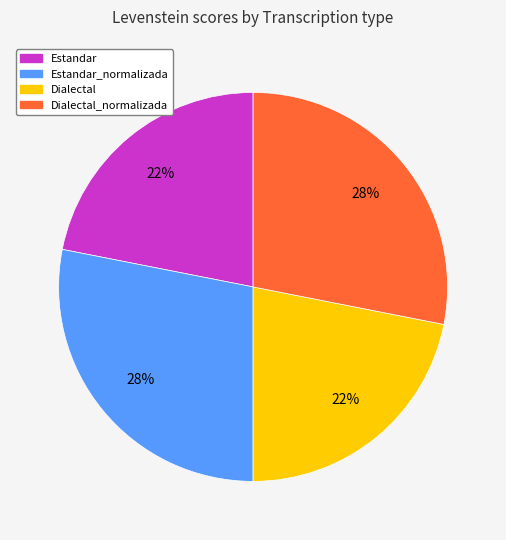

To the nearest percent, what is the difference between the largest and smallest slice percentages?

6%